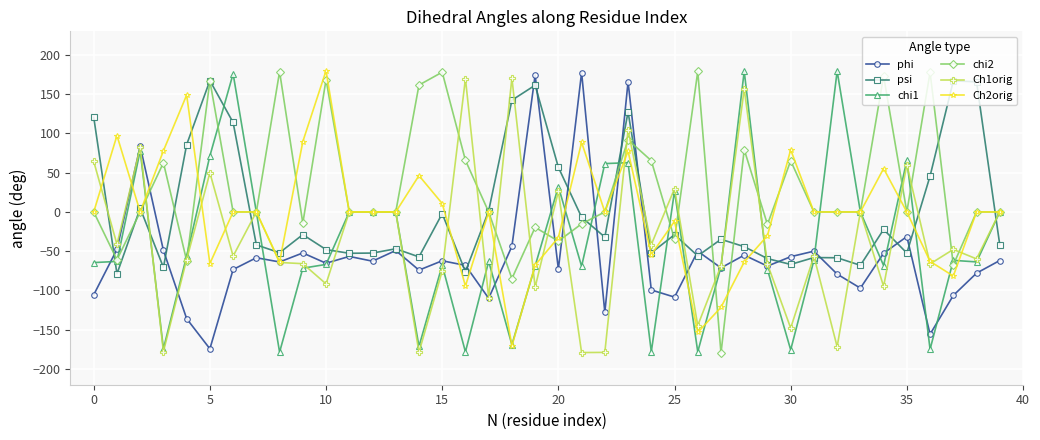

What is the average value of the chi1 series?

-40.8